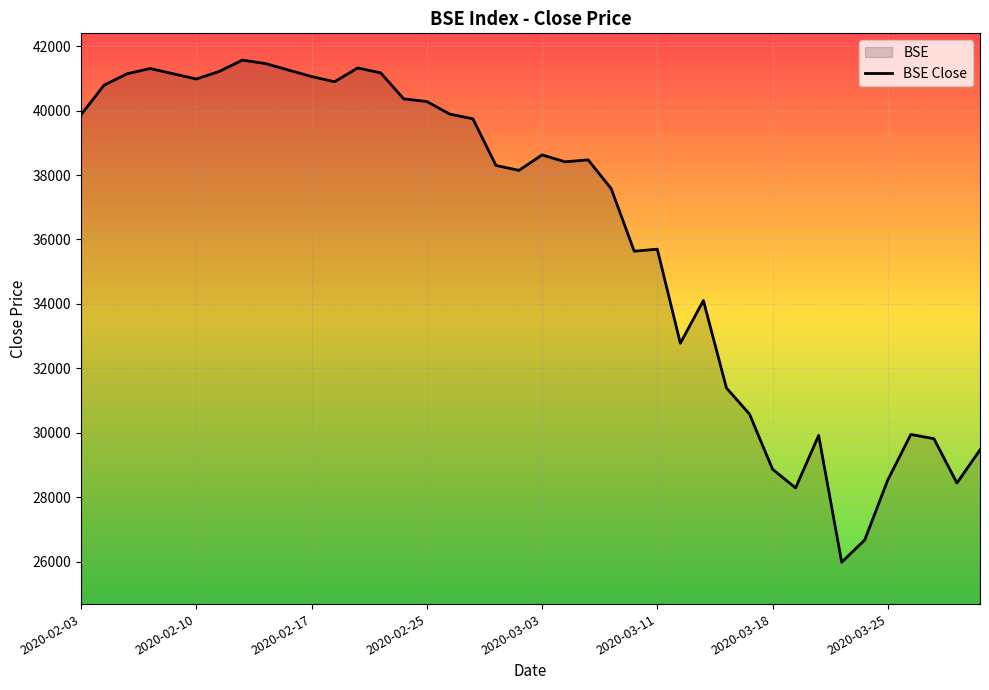

Count the number of values greater than 38470.

20